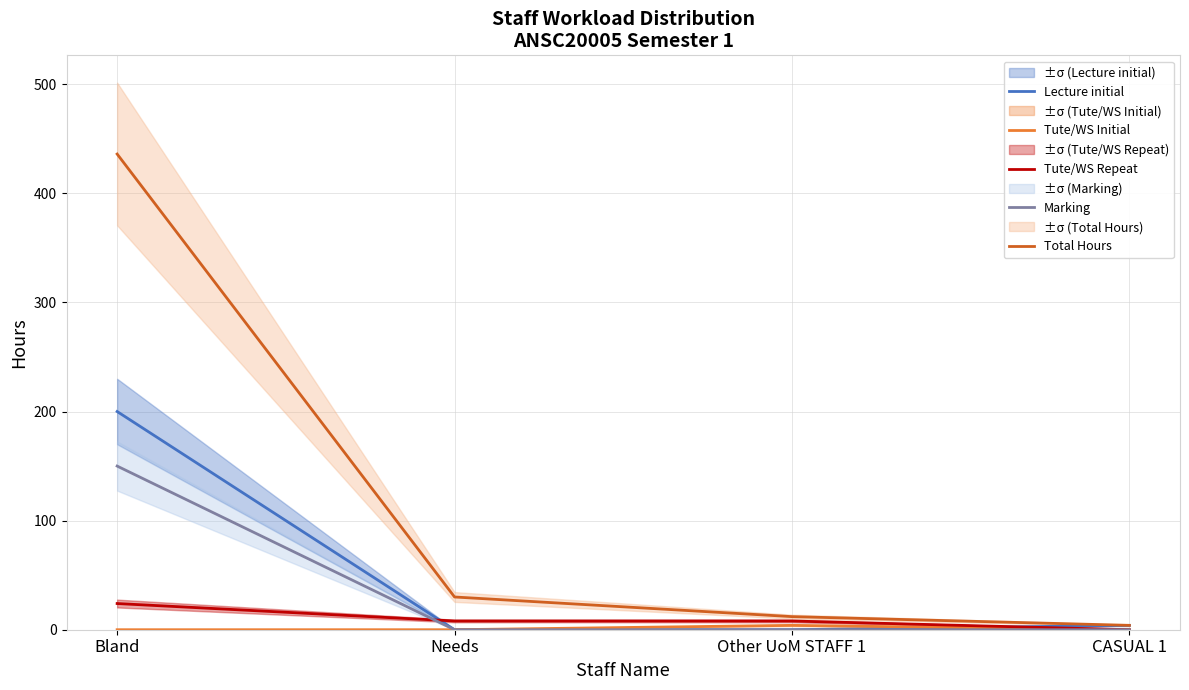

Reading left to right, transcribe all the data shown in this chart.

Lecture initial: Bland=200	Needs=0	Other UoM STAFF 1=0	CASUAL 1=4
Tute/WS Initial: Bland=0	Needs=0	Other UoM STAFF 1=4	CASUAL 1=0
Tute/WS Repeat: Bland=24	Needs=8	Other UoM STAFF 1=8	CASUAL 1=0
Marking: Bland=150	Needs=0	Other UoM STAFF 1=0	CASUAL 1=0
Total Hours: Bland=436	Needs=30	Other UoM STAFF 1=12	CASUAL 1=4